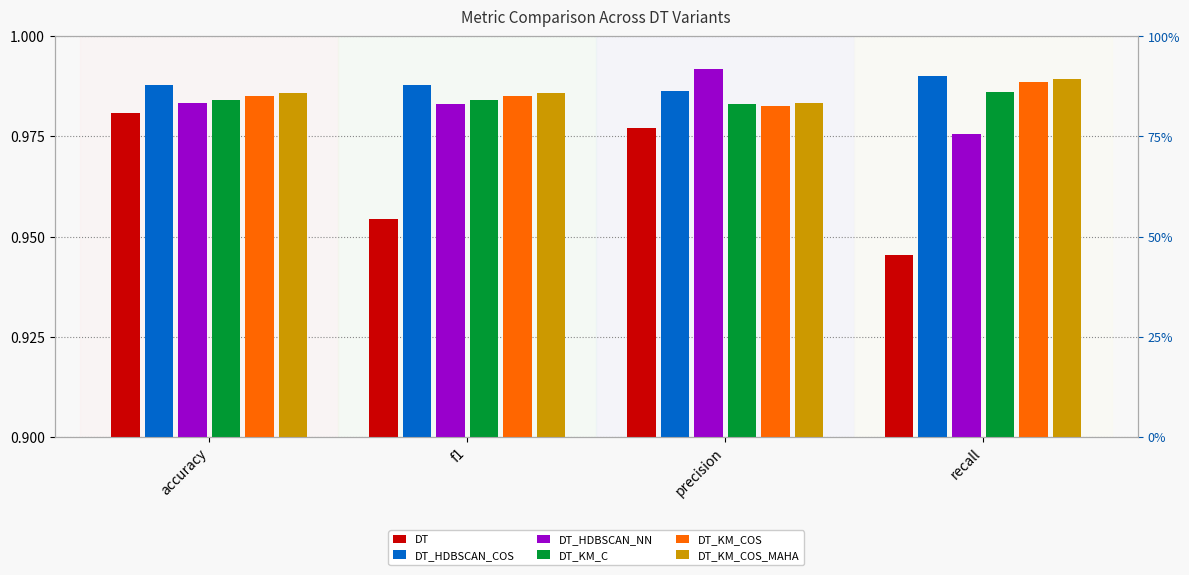

Does the chart contain stacked bars?

No